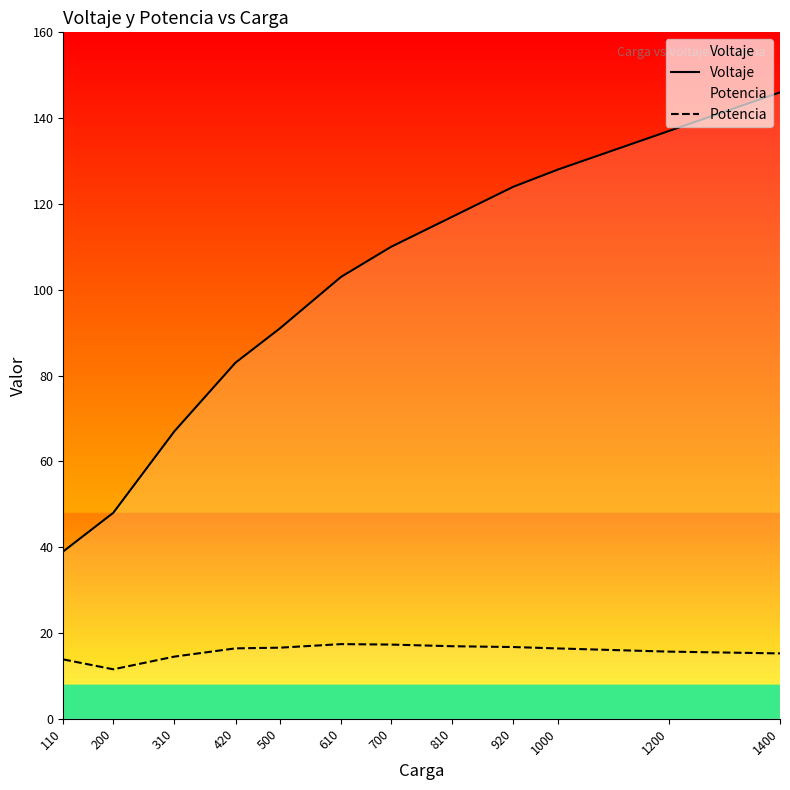

What is the value of the Potencia point at the 9th from the left?

16.7